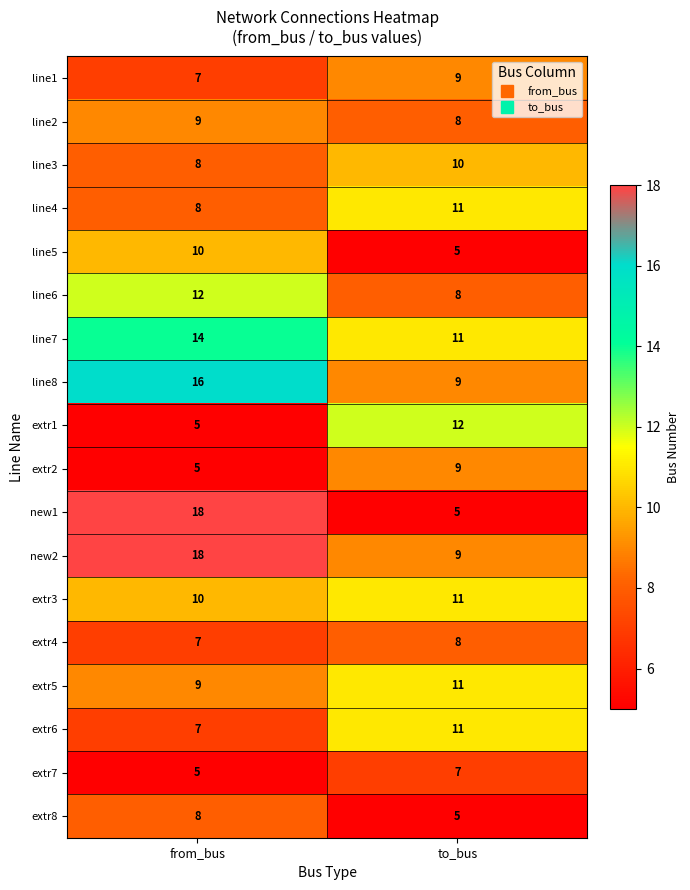

What is the spread (max minus min) of values at from_bus?

13